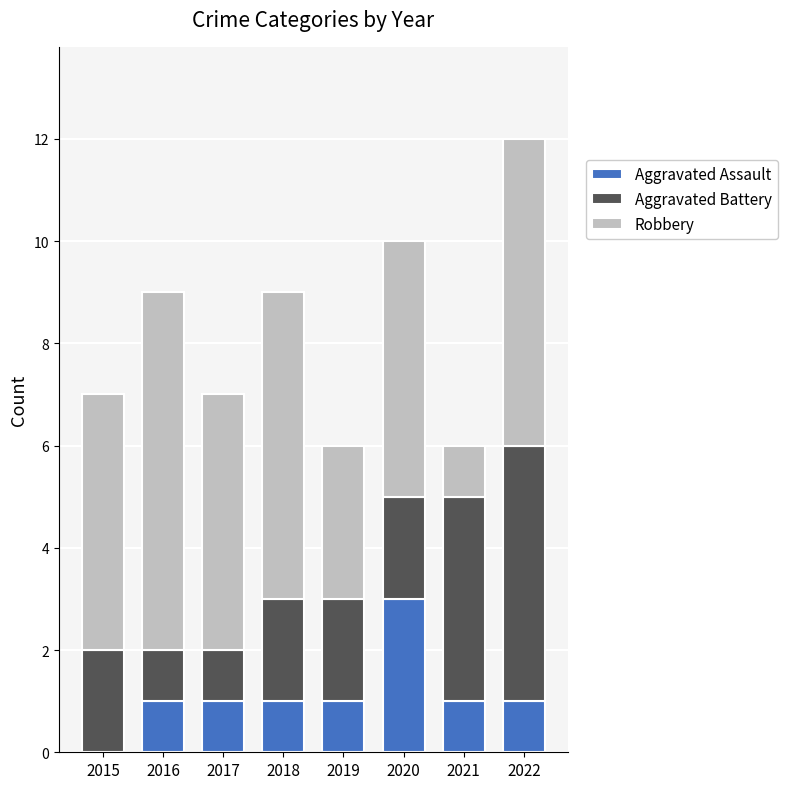

Count the number of data series in this chart.

3